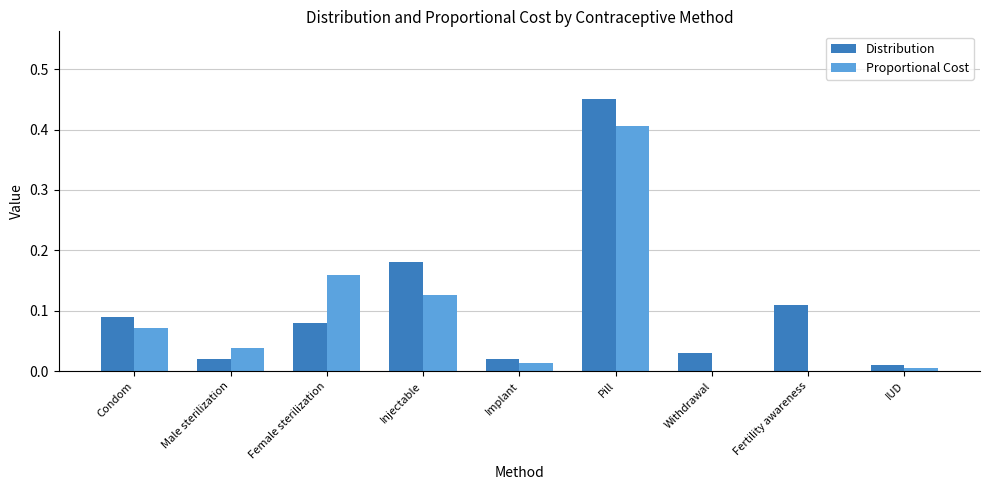

Is the value of Proportional Cost at Pill greater than the value of Distribution at Fertility awareness?

Yes